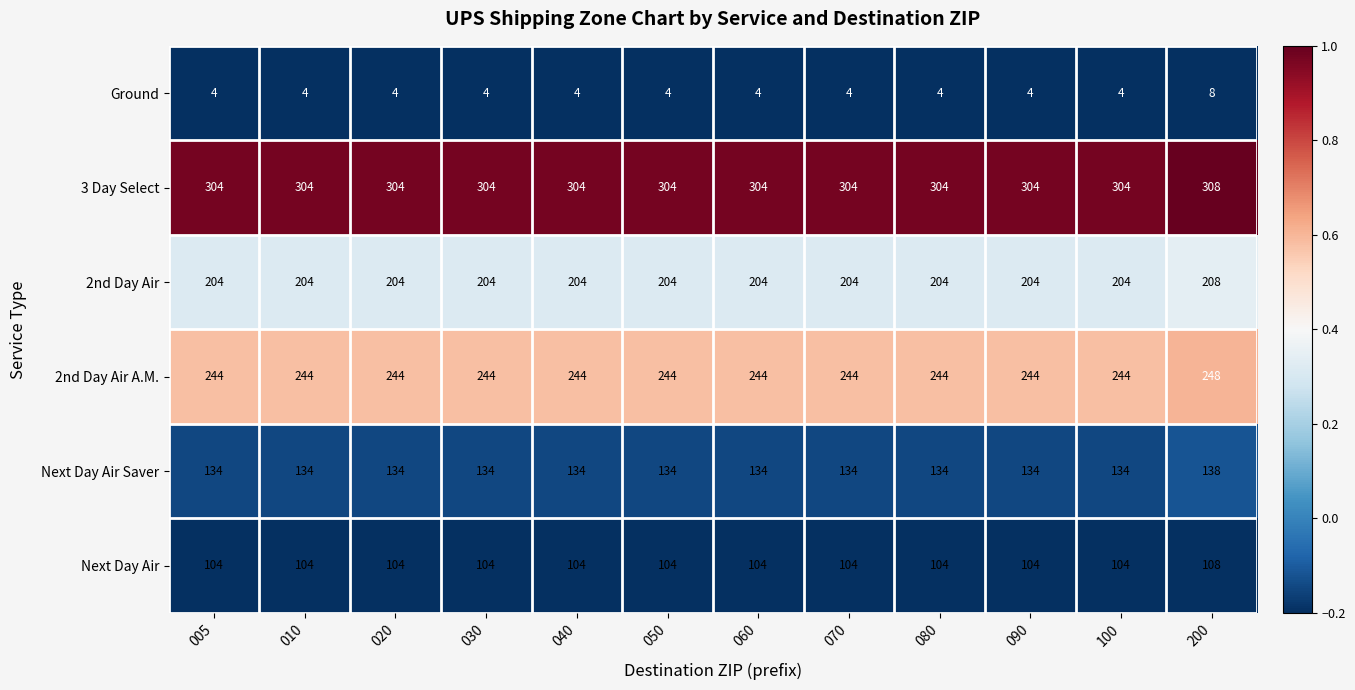

Which category has the highest value in the 3 Day Select series?

200